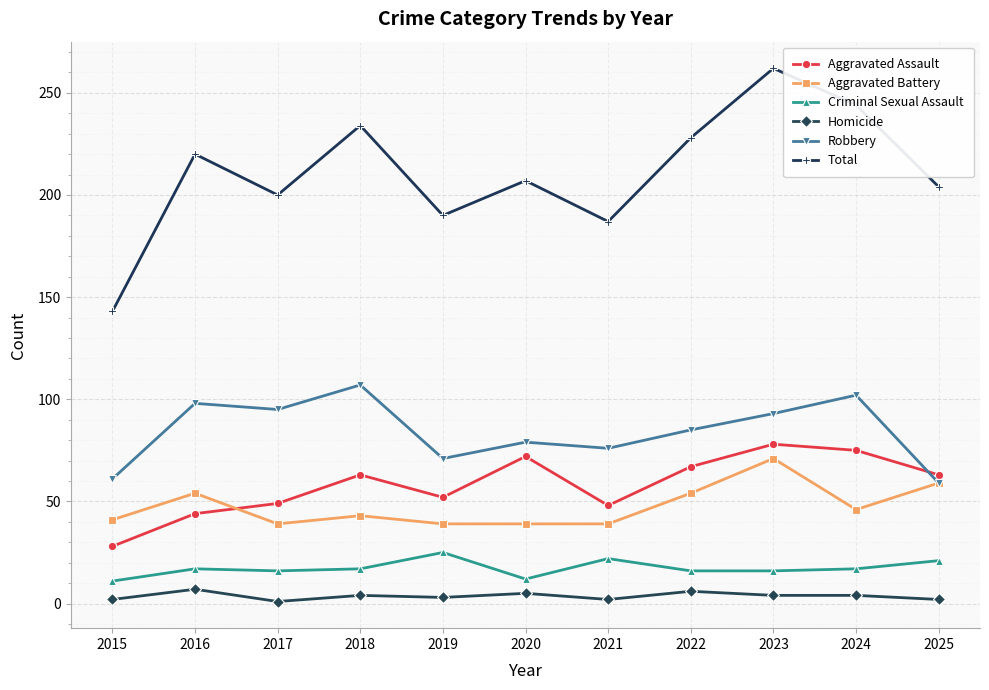

Rank the series by their maximum value, from lowest to highest.

Homicide, Criminal Sexual Assault, Aggravated Battery, Aggravated Assault, Robbery, Total